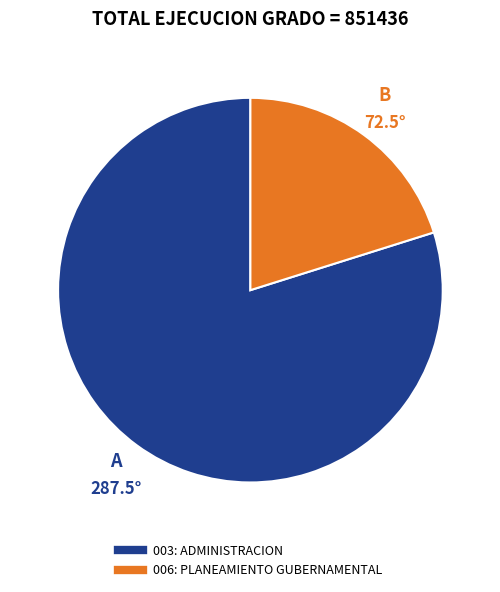

True or false: 003: ADMINISTRACION accounts for 80% of the total.

True